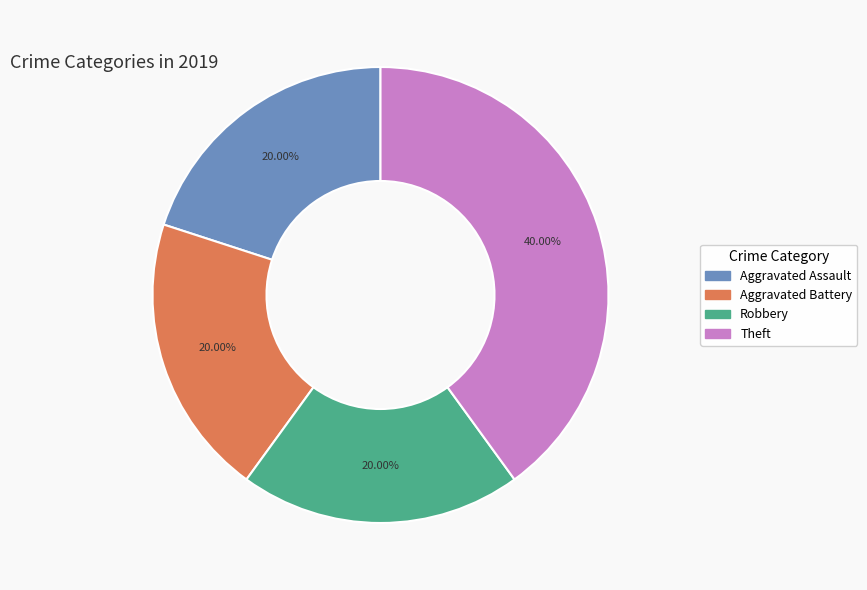

To the nearest percent, what is the difference between the largest and smallest slice percentages?

20%